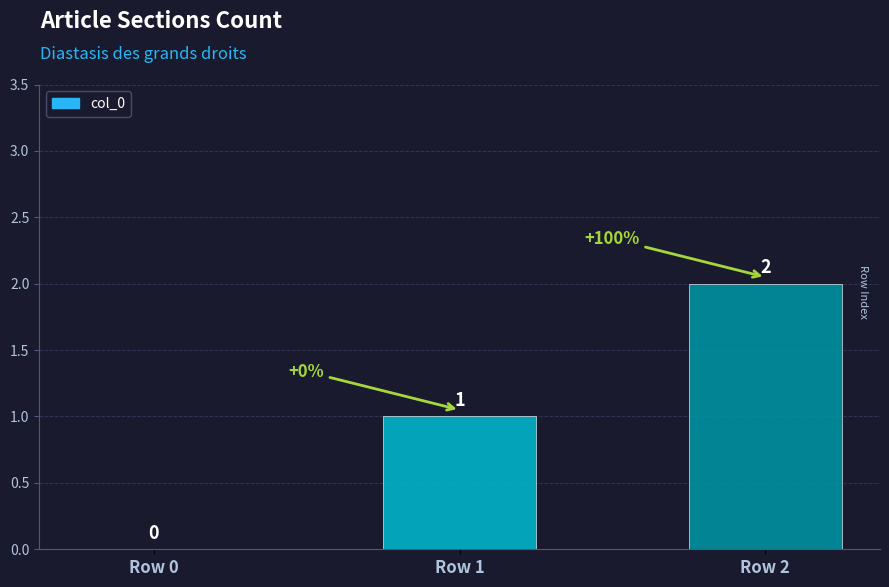

What is the sum of the values at Row 0 and Row 1?

1